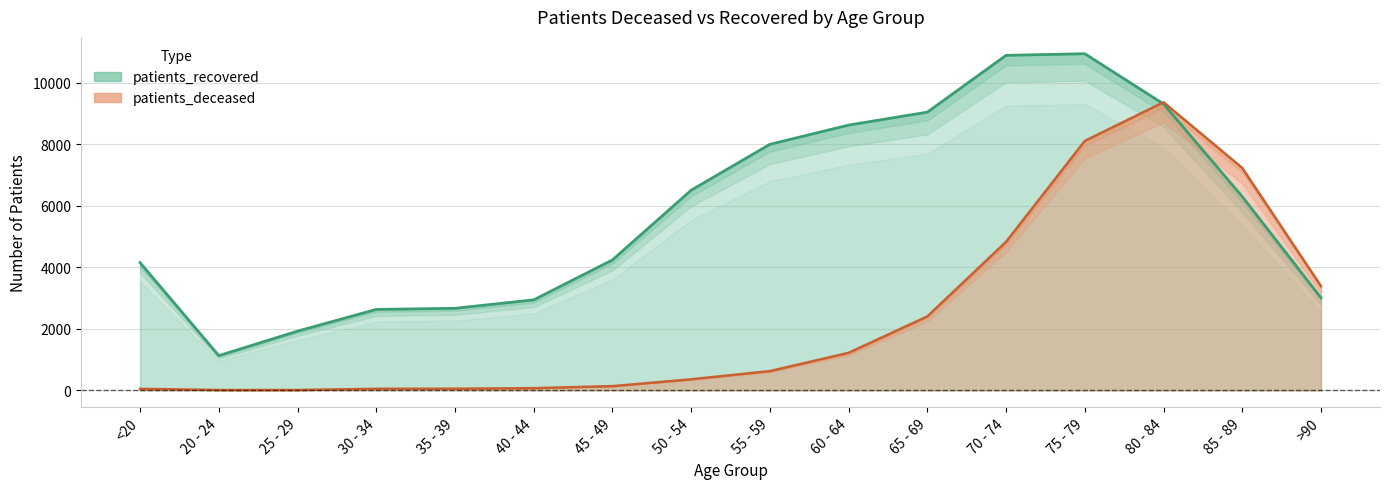

How many series are shown in this chart?

2